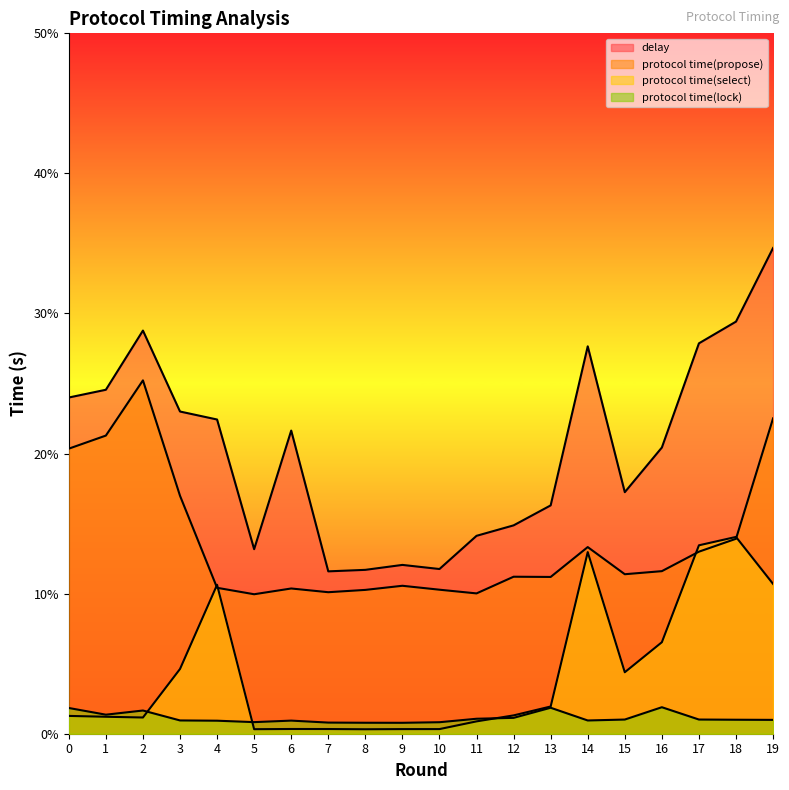

How many distinct data groups are displayed?

4